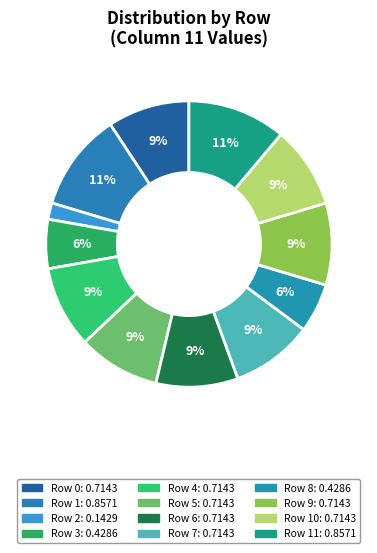

Count the number of slices in the pie.

12